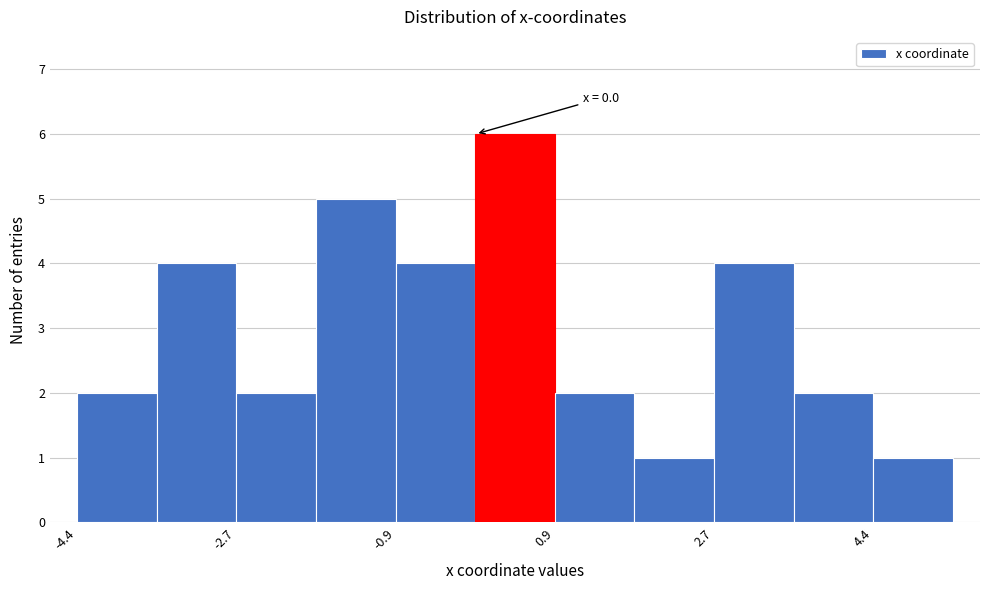

Which range on the x-axis has the tallest bar?

0.0 to 0.8